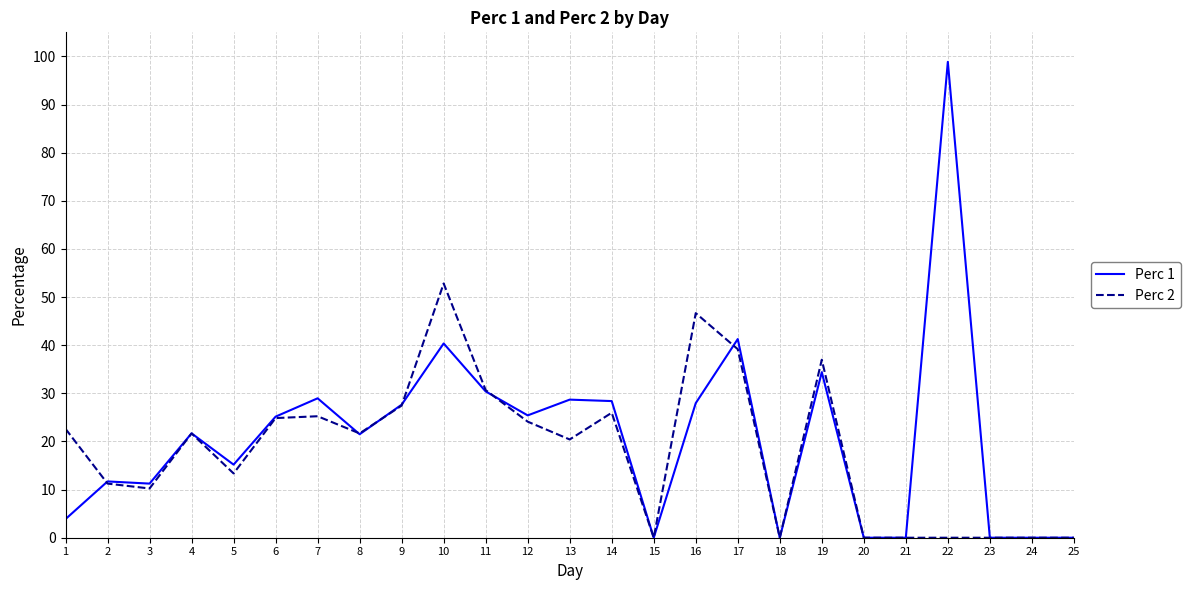

At which category is the sum across all series the highest?

22